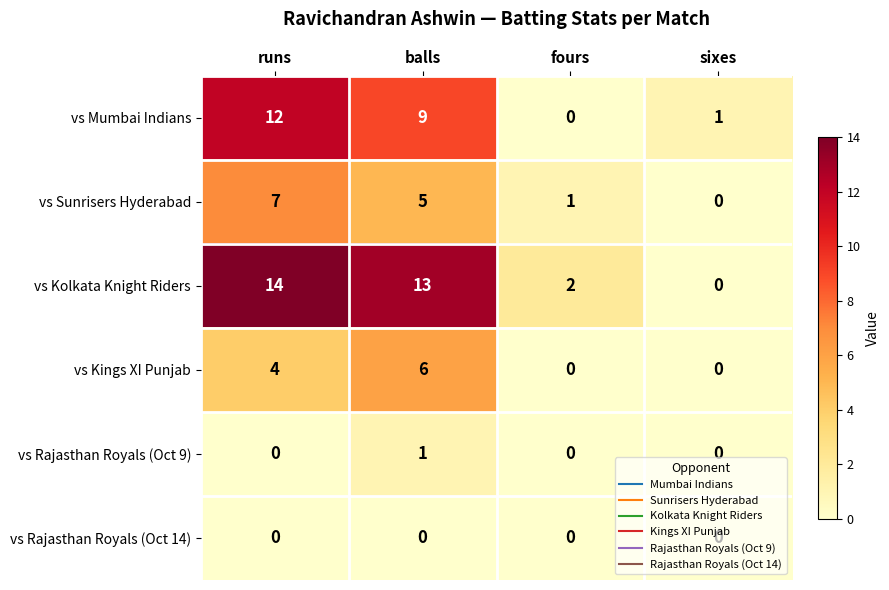

Which series has the largest total across all categories?

vs Kolkata Knight Riders